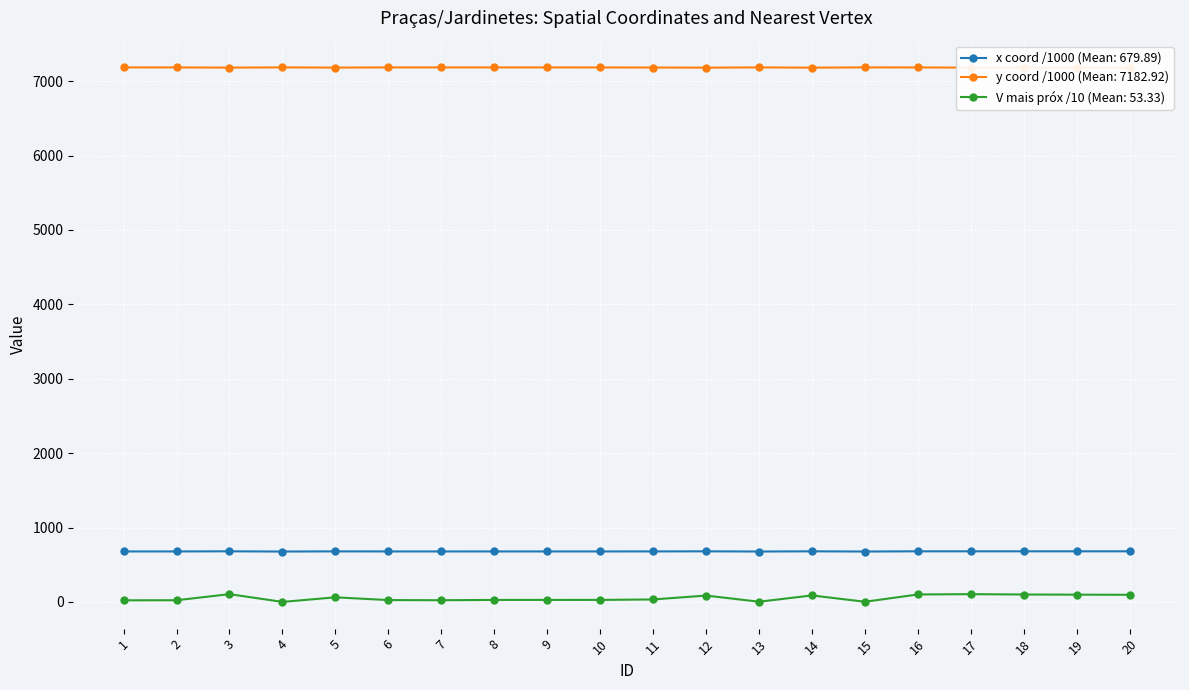

List the series in order of their peak value, highest first.

y coord /1000 (Mean: 7182.92), x coord /1000 (Mean: 679.89), V mais próx /10 (Mean: 53.33)